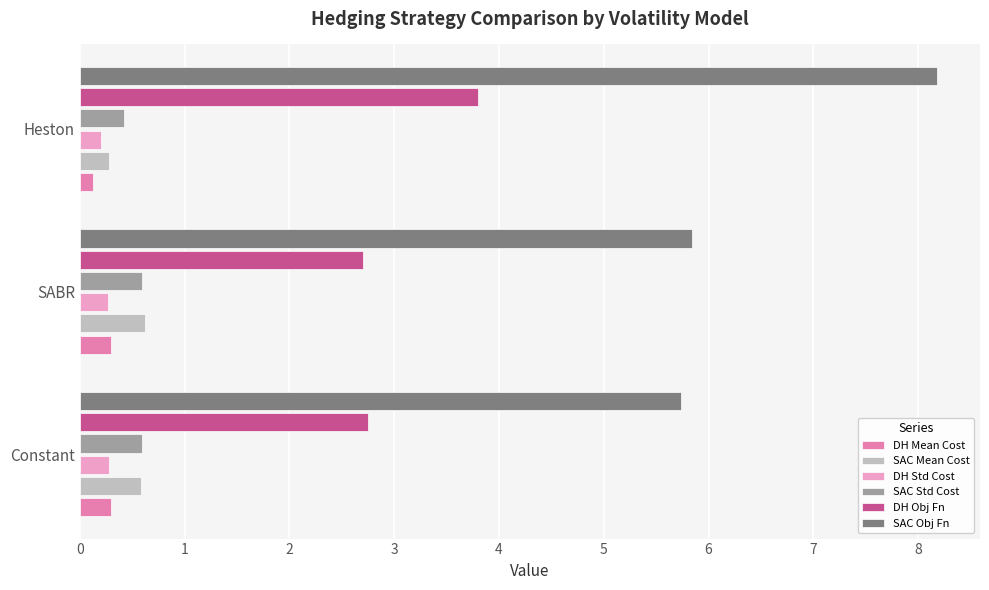

At which label is SAC Obj Fn closest to 6?

SABR